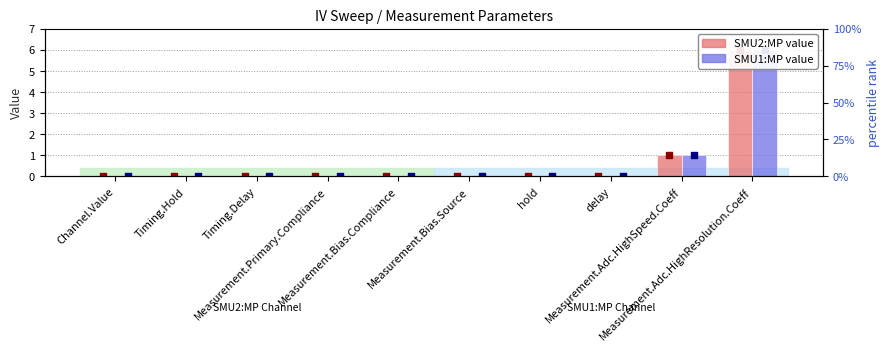

At how many categories does at least one series exceed 2?

1